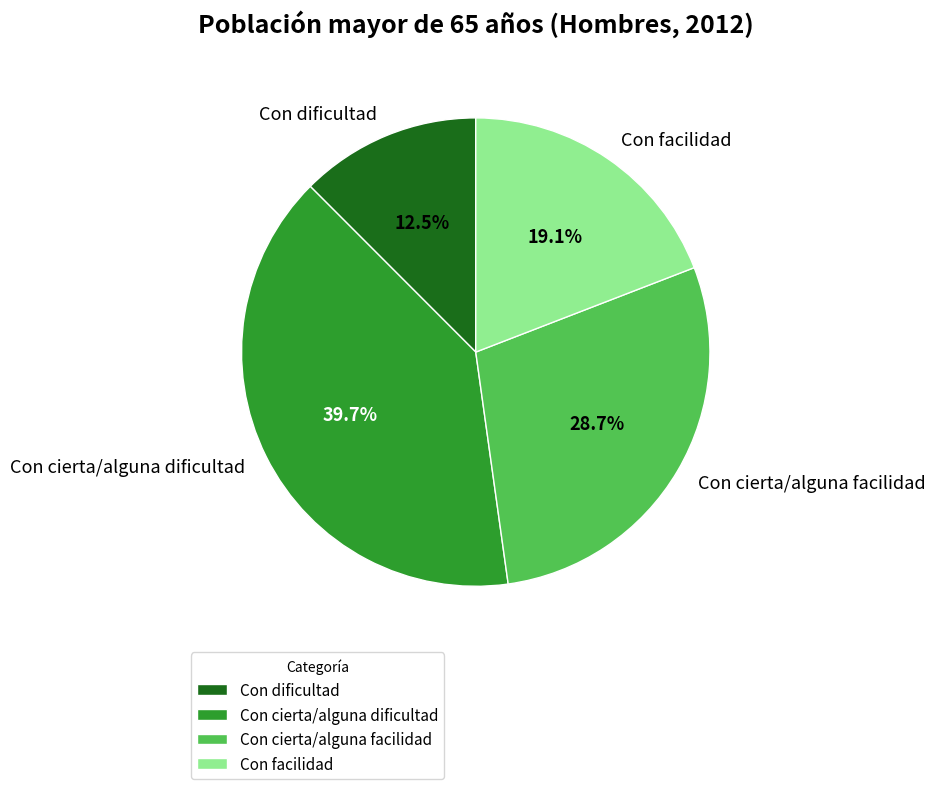

How much of the chart is everything except Con facilidad?

80.9%